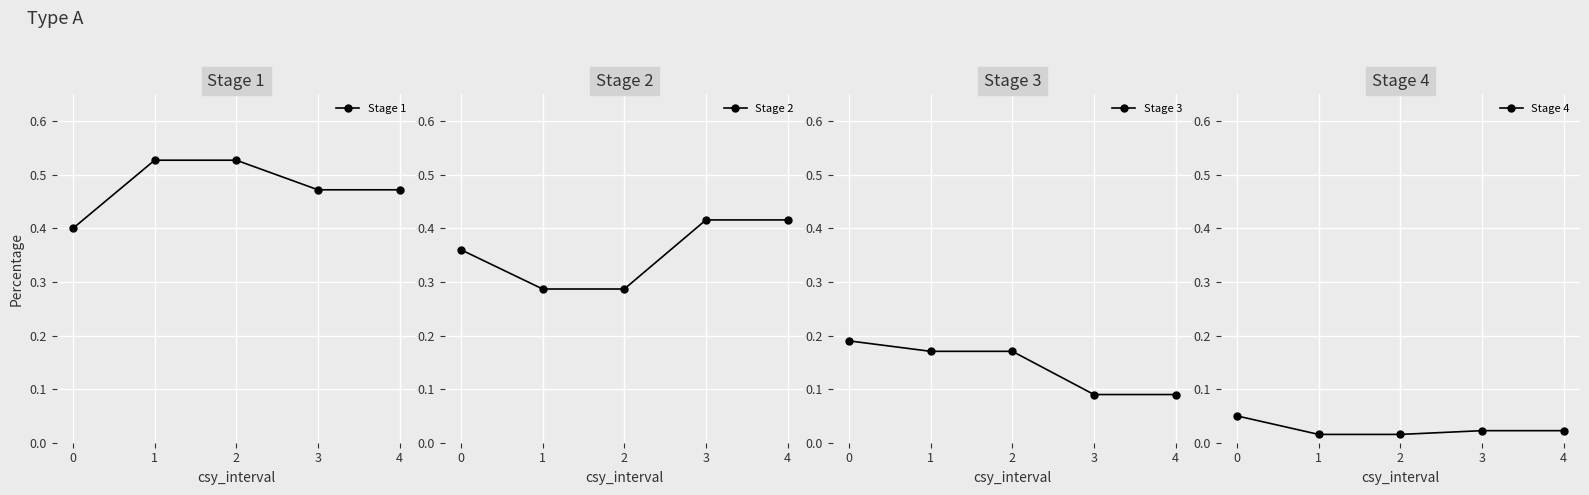

Is the value of Stage 4 at 1 greater than the value of Stage 2 at 2?

No